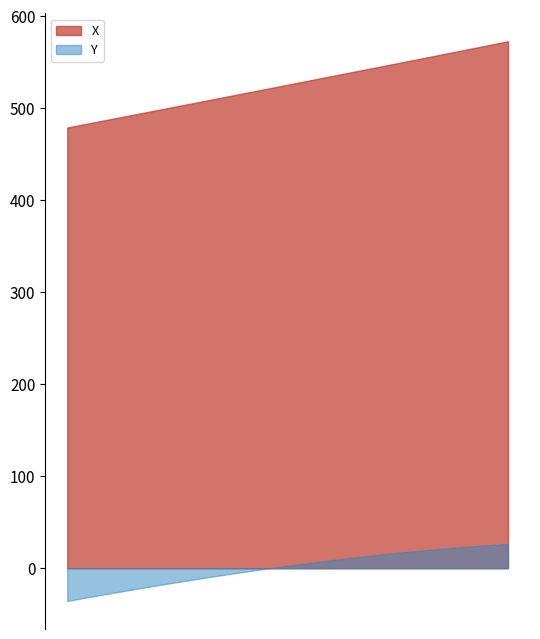

List the series in order of their overall mean, highest first.

X, Y